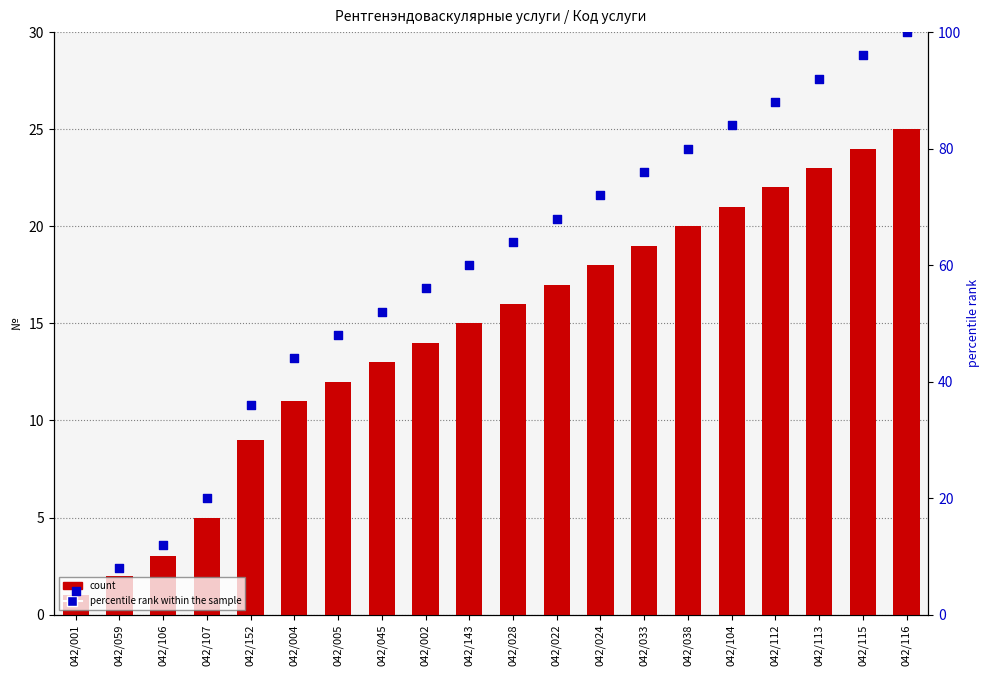

Which series contains the highest Y value?

percentile rank within the sample